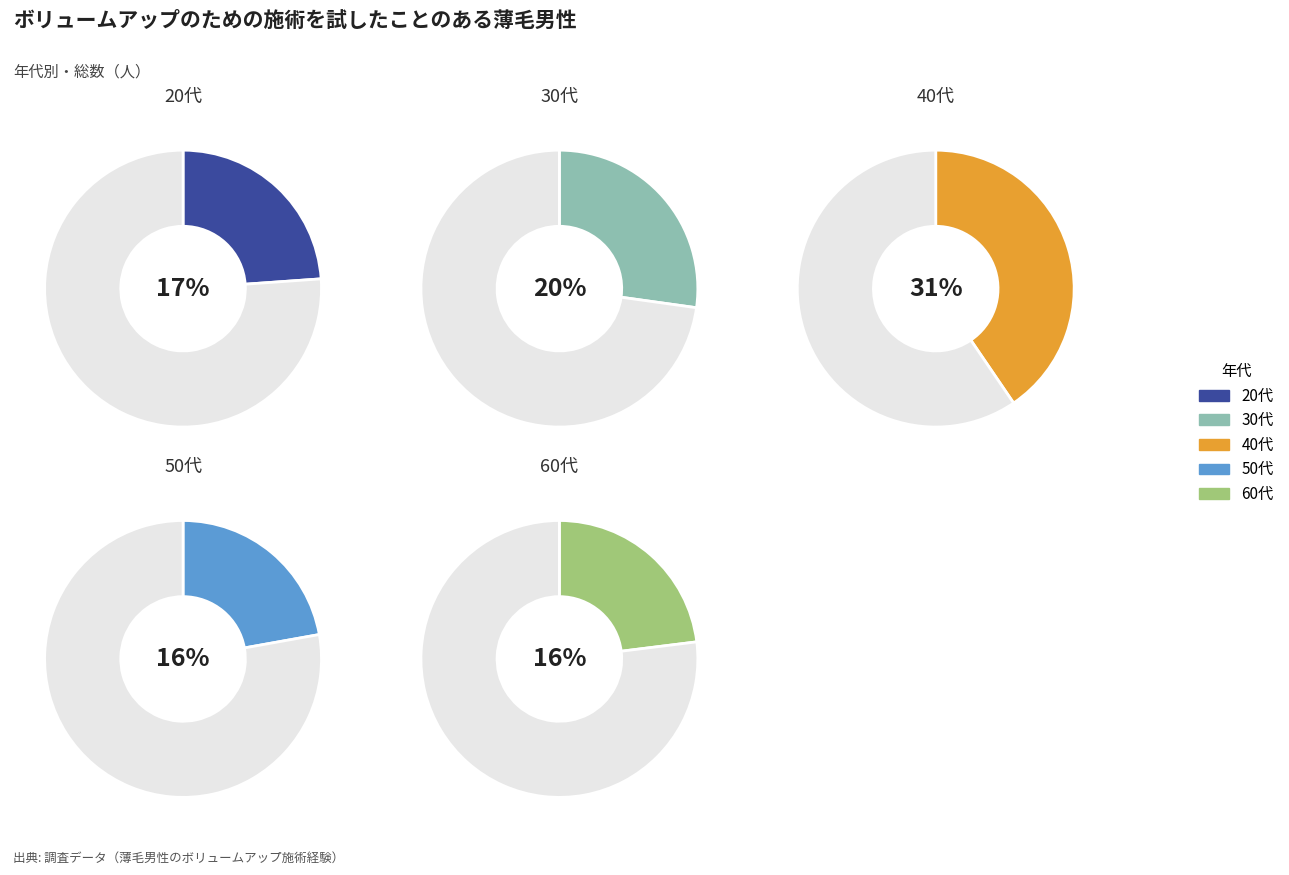

To the nearest percent, what is the difference between the 50代 and 30代 slice percentages?

4%